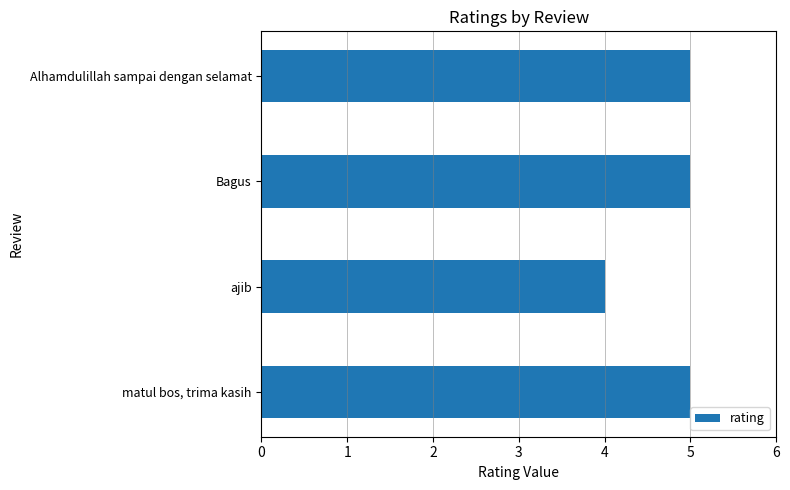

Are the bars grouped side by side (vs. stacked)?

No